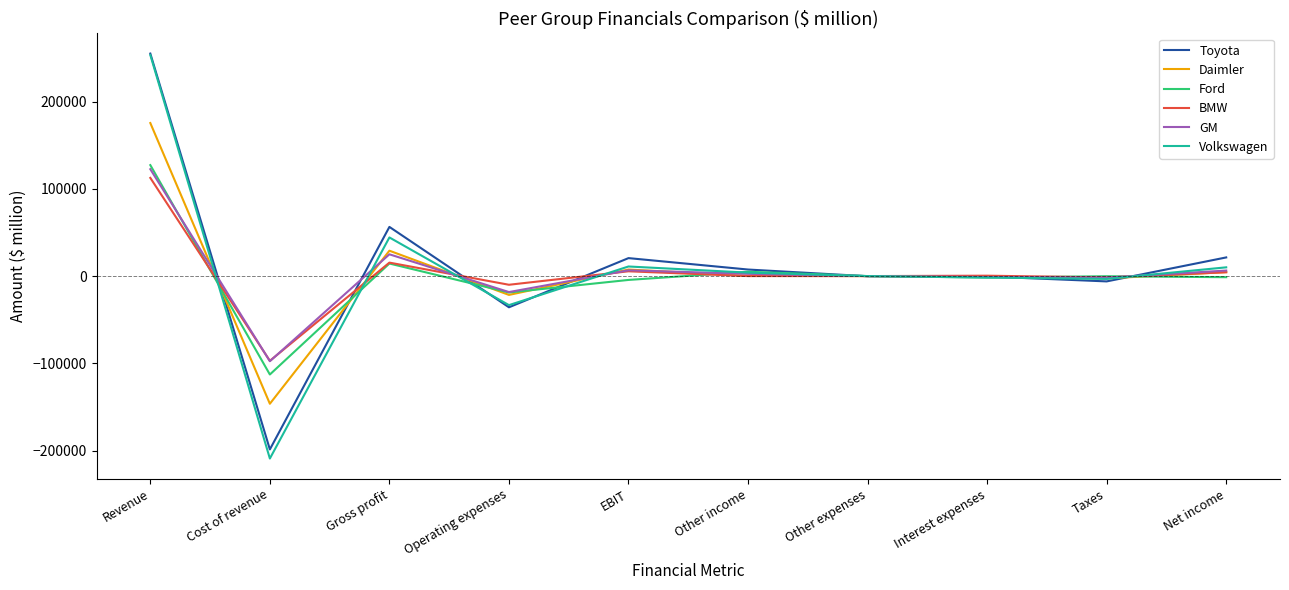

Which series has the largest range (max minus min)?

Volkswagen